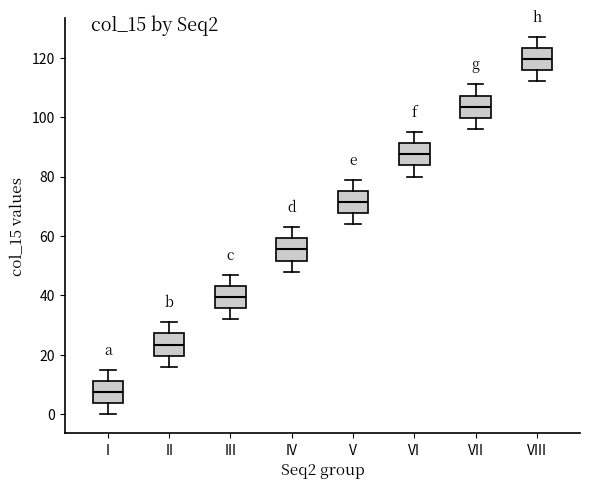

Reading left to right, transcribe this box plot: for each box, give where its median line is, the range the box spans, and where its two whiskers end, as read against the y-axis. The values are not printed on the chart, so give them approximately, as read against the axis.

I: median 8, box 4 to 12, whiskers 0 to 16
II: median 24, box 20 to 28, whiskers 16 to 32
III: median 40, box 36 to 44, whiskers 32 to 48
IV: median 56, box 52 to 60, whiskers 48 to 64
V: median 72, box 68 to 76, whiskers 64 to 80
VI: median 88, box 84 to 92, whiskers 80 to 96
VII: median 104, box 100 to 108, whiskers 96 to 112
VIII: median 120, box 116 to 124, whiskers 112 to 128